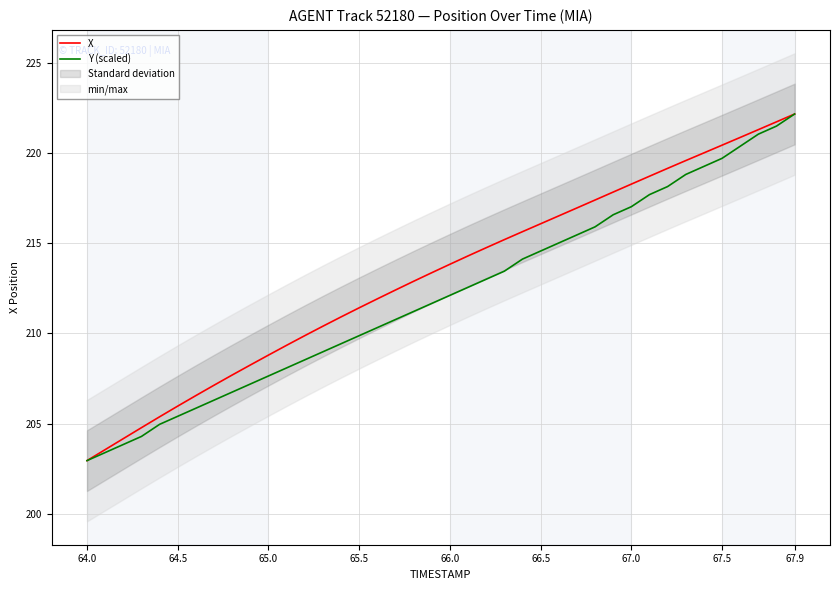

Is it true that X equals 48.8 at 67.5?

False